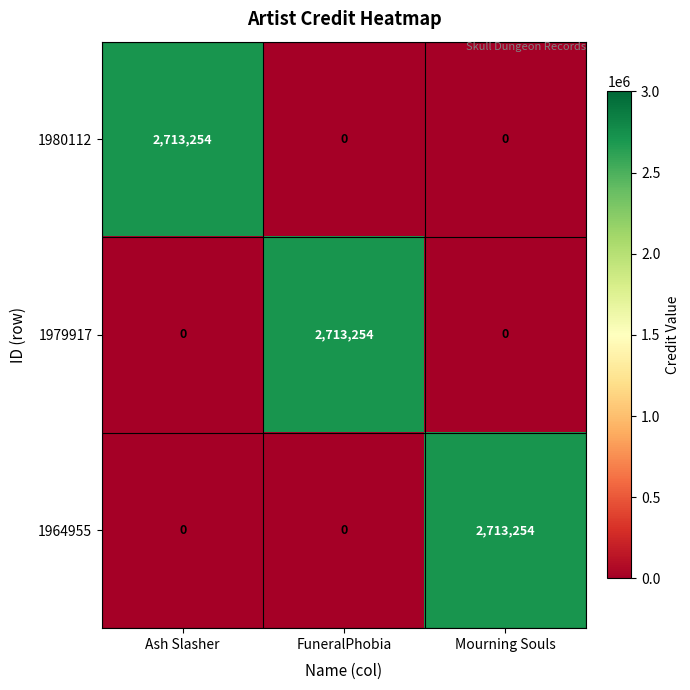

At how many categories does at least one series exceed 460248?

3